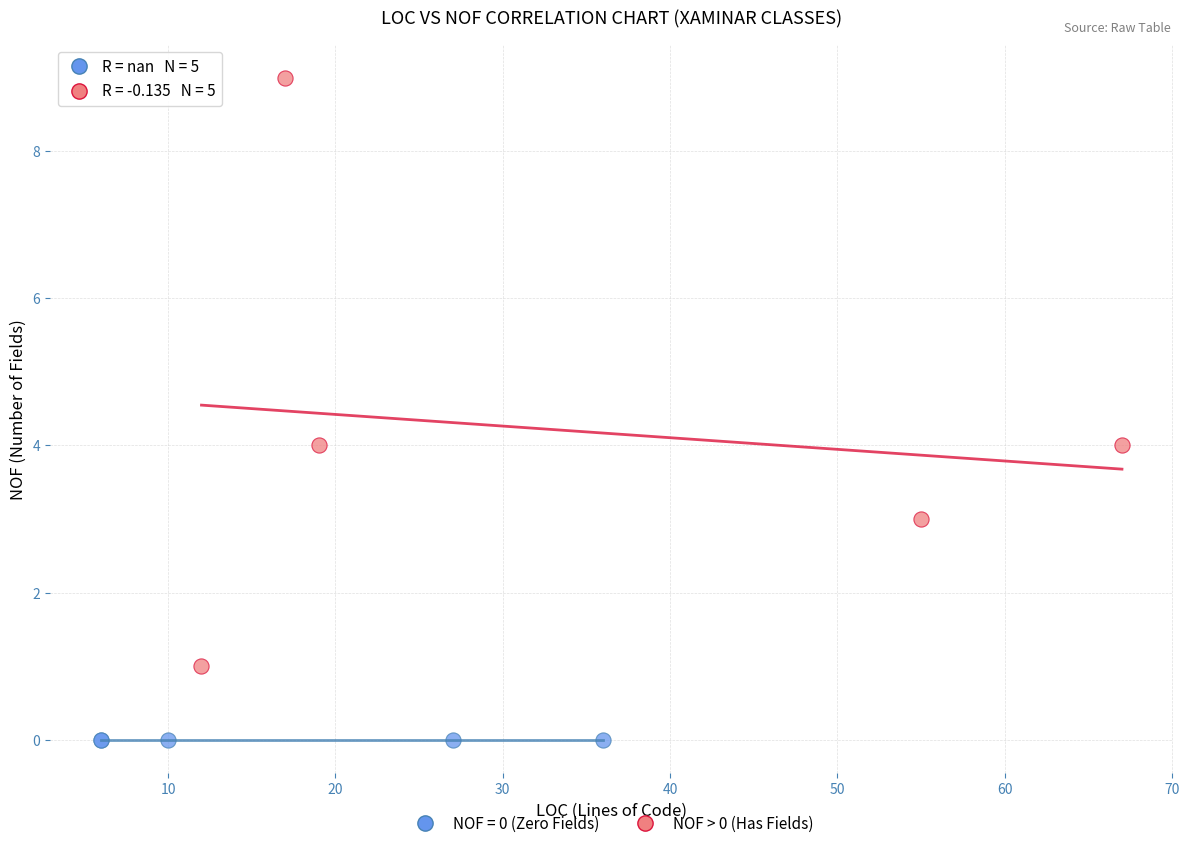

Which series contains the lowest Y value?

NOF = 0 (Zero Fields)